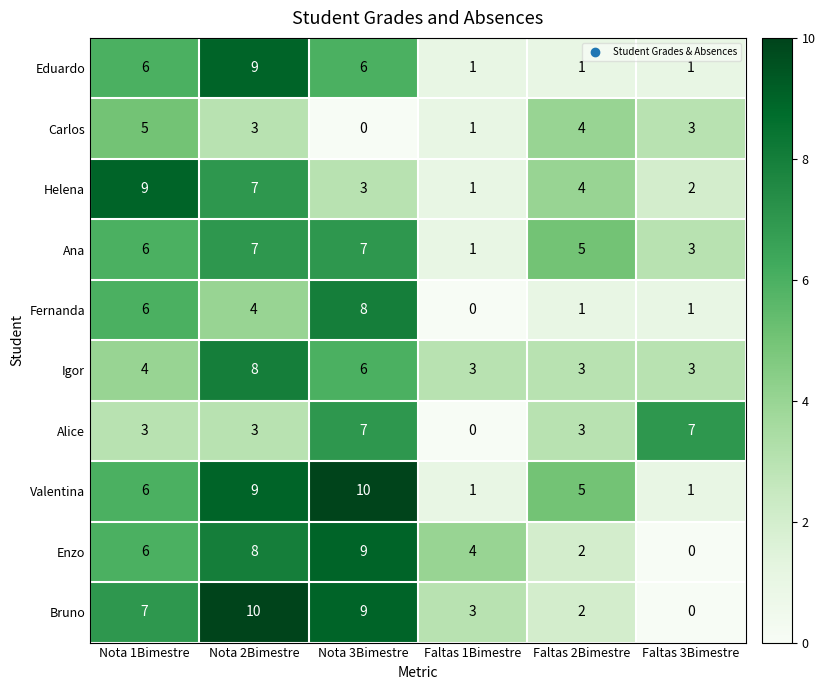

What is the difference between the Igor values at Nota 2Bimestre and Nota 1Bimestre?

4